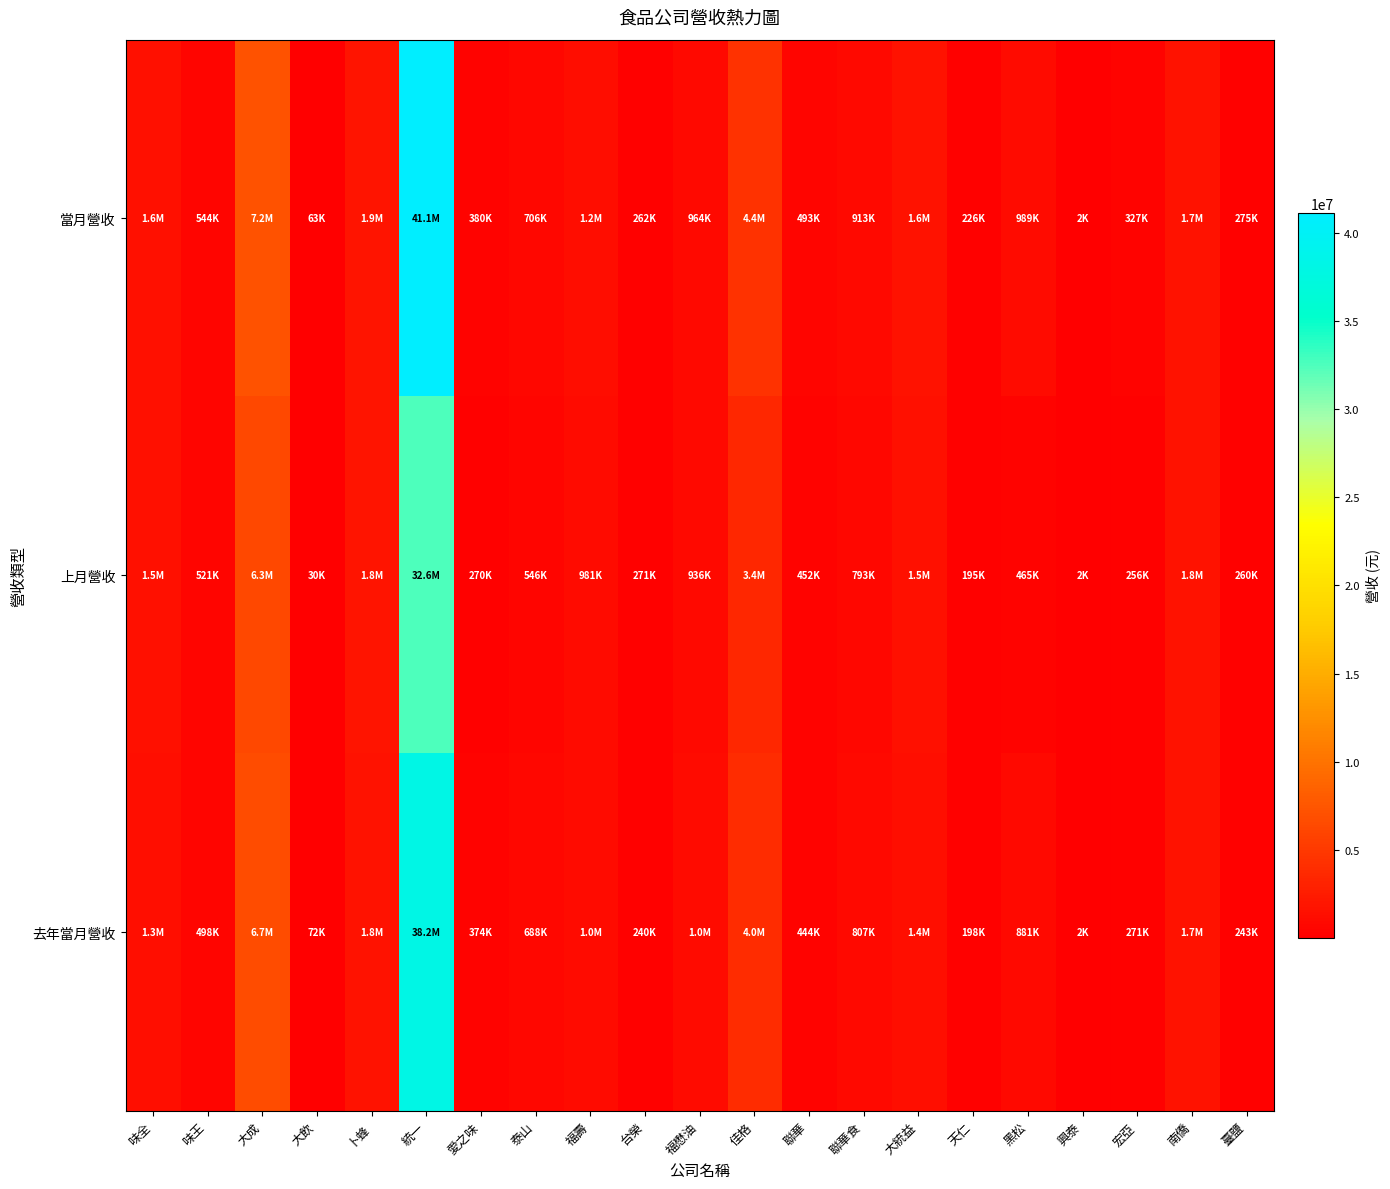

What is the minimum value shown in the chart?

1752